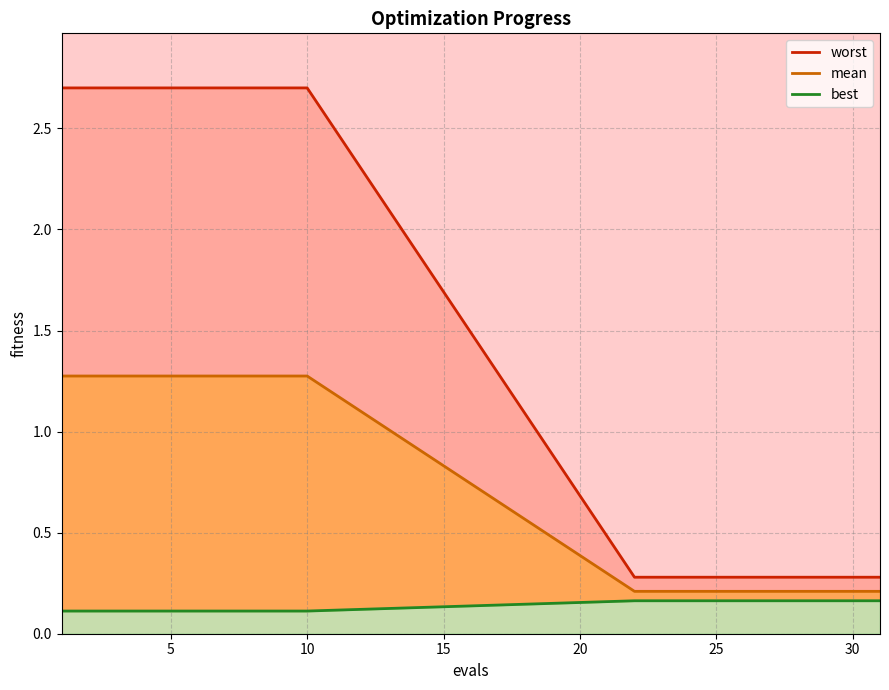

True or false: mean_line and best_line intersect in this chart.

False